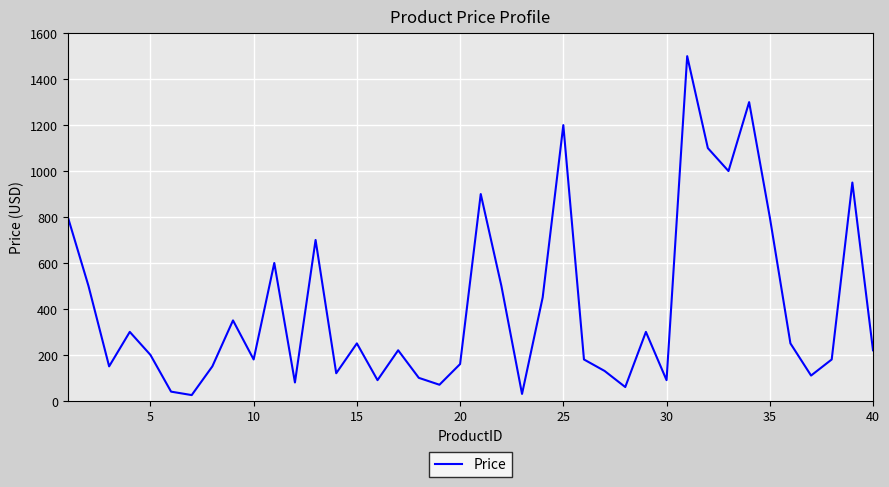

Does the chart have visible grid lines?

Yes